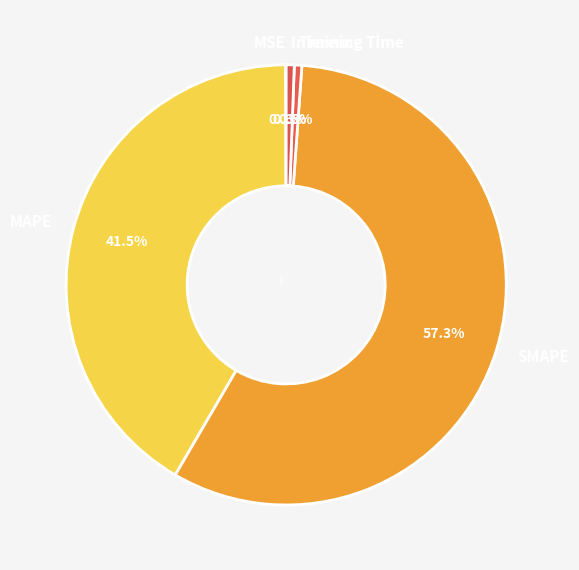

To the nearest percent, what is the difference between the Inference Time and MAPE slice percentages?

41%